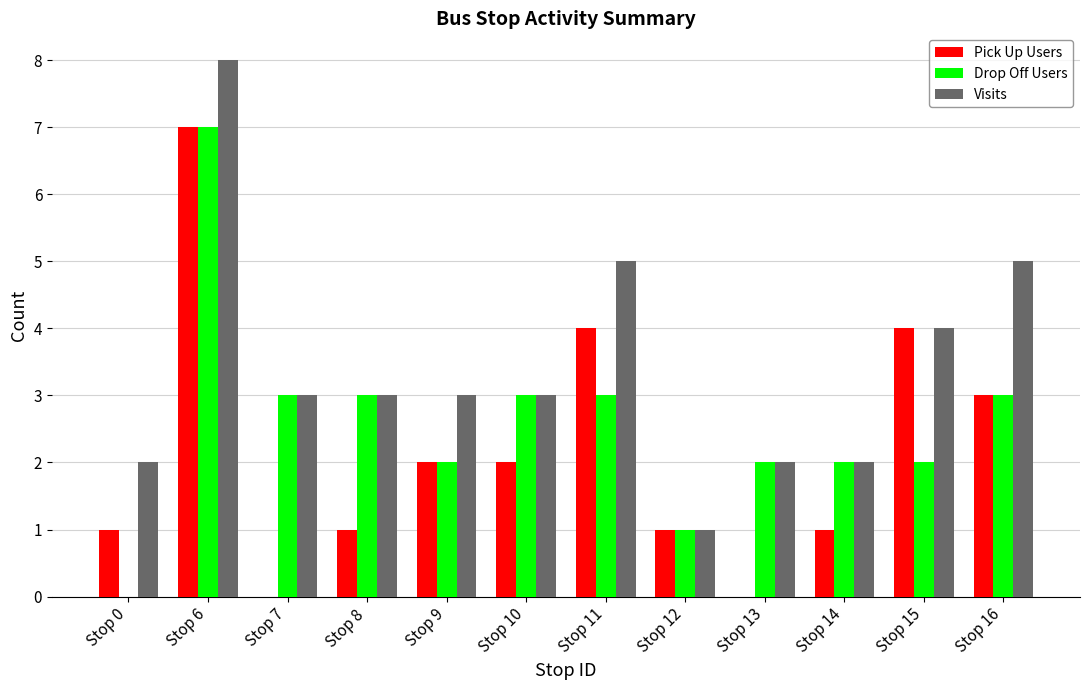

Where is Visits nearest to the value 4?

Stop 15